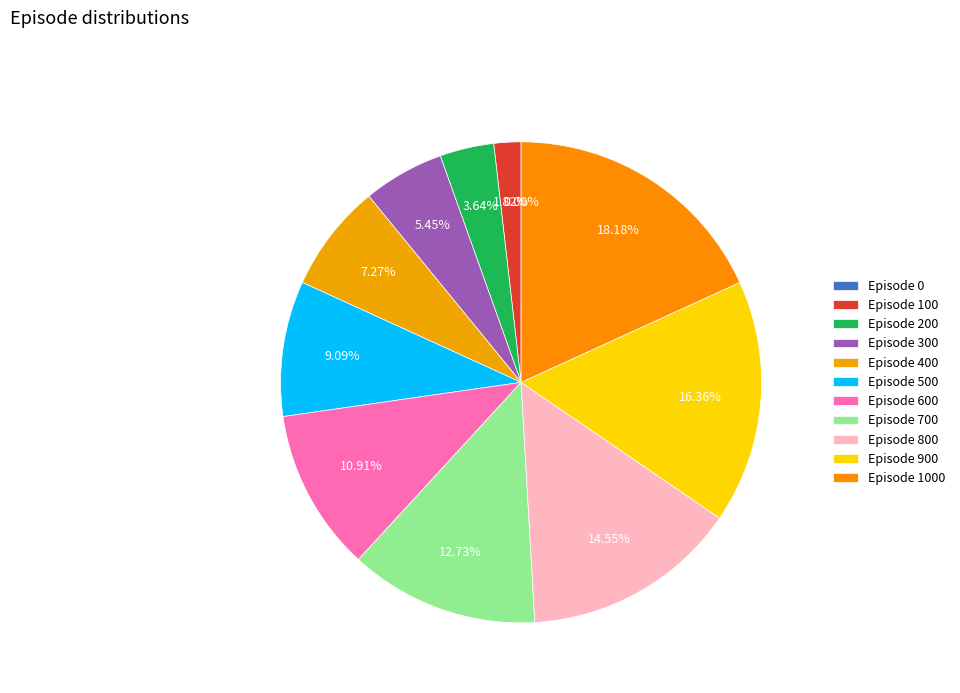

Between Episode 500 and Episode 0, which is larger?

Episode 500